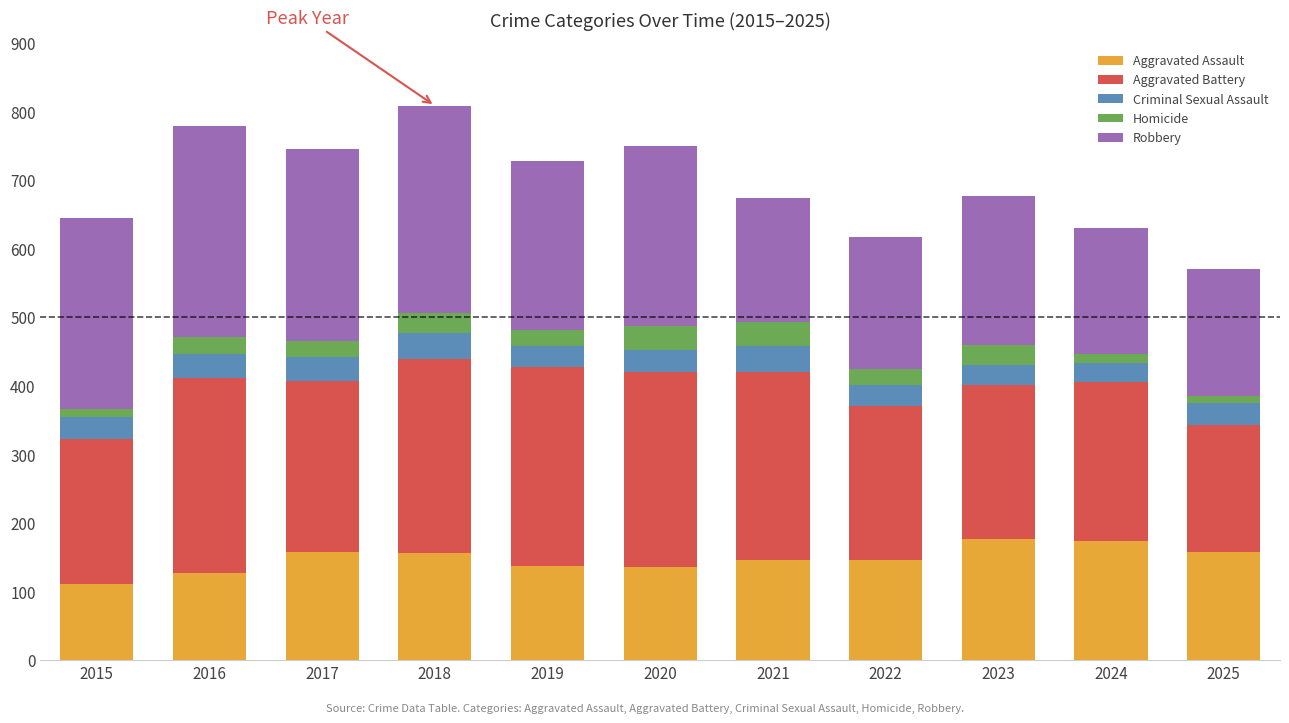

What is the total value across all series at 2019?

729